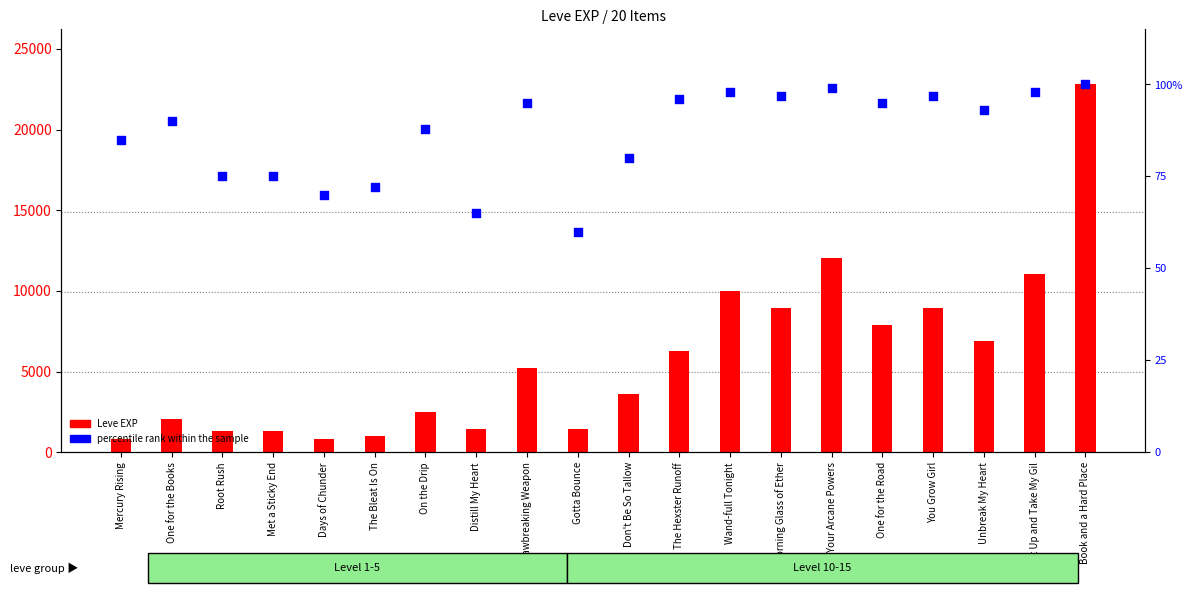

Is the value of percentile rank within the sample at A Jawbreaking Weapon greater than the value of Leve EXP at Unbreak My Heart?

No